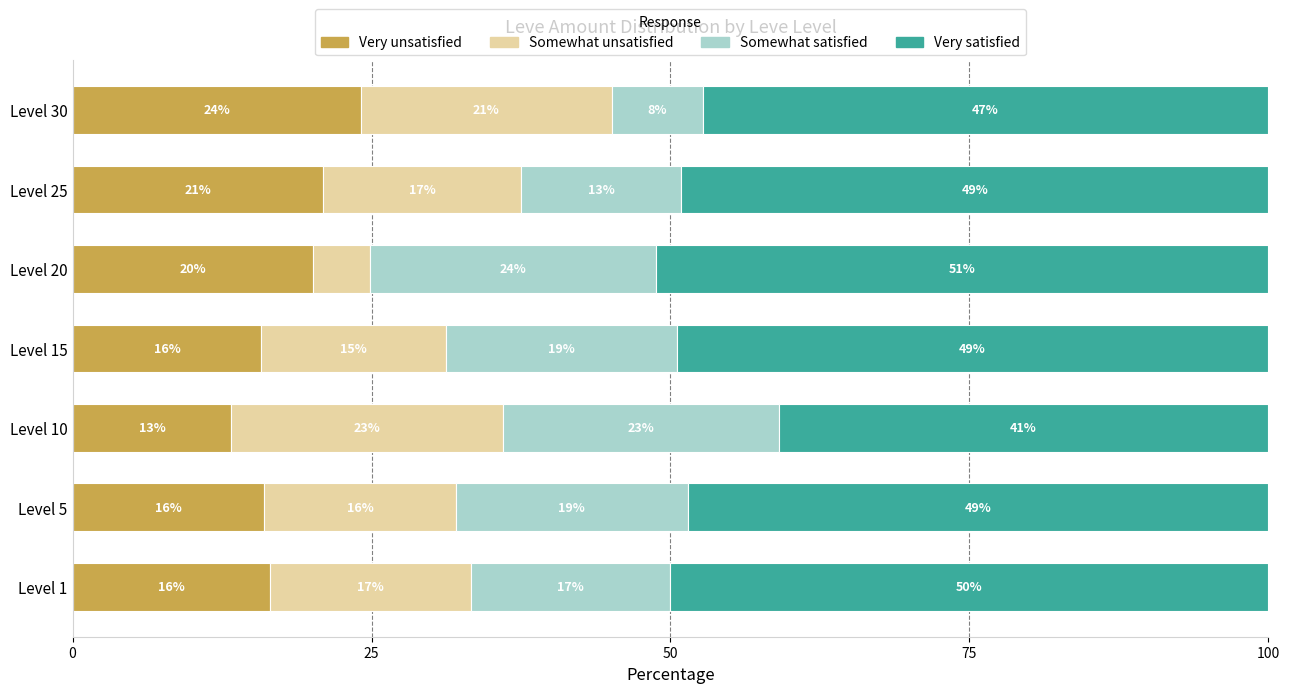

What is the total value across all series at Level 5?

100.0